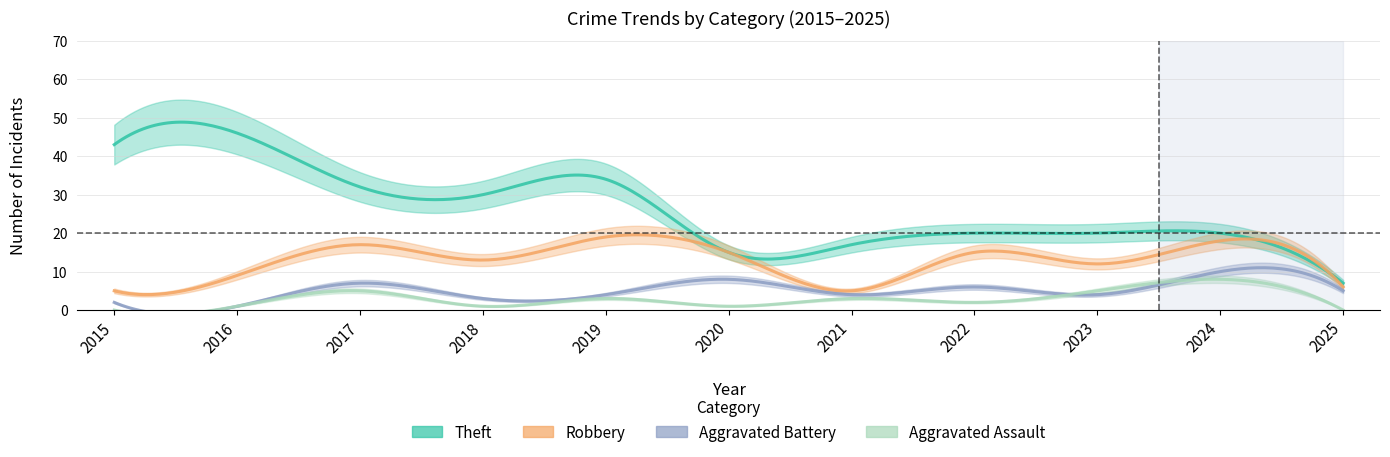

Between 2016 and 2017, which is larger?

2016